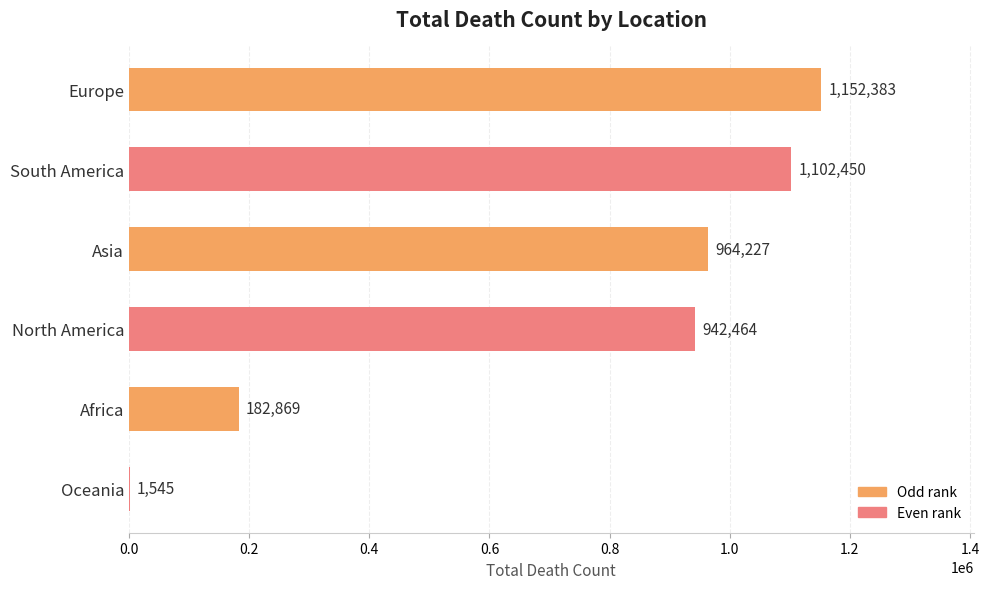

What is the average value?

724323